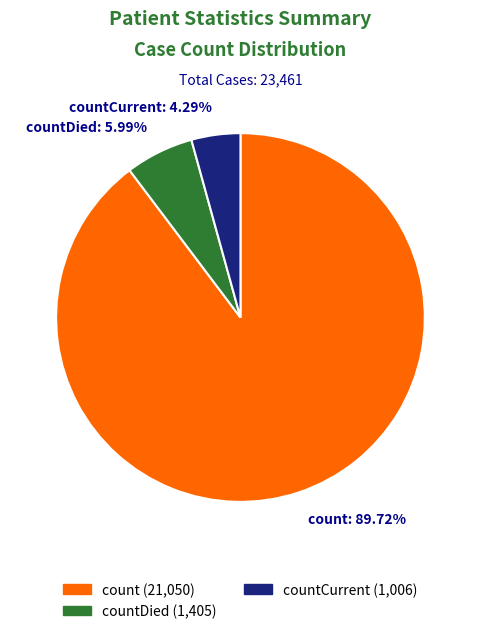

What percentage is the count slice, to the nearest percent?

90%